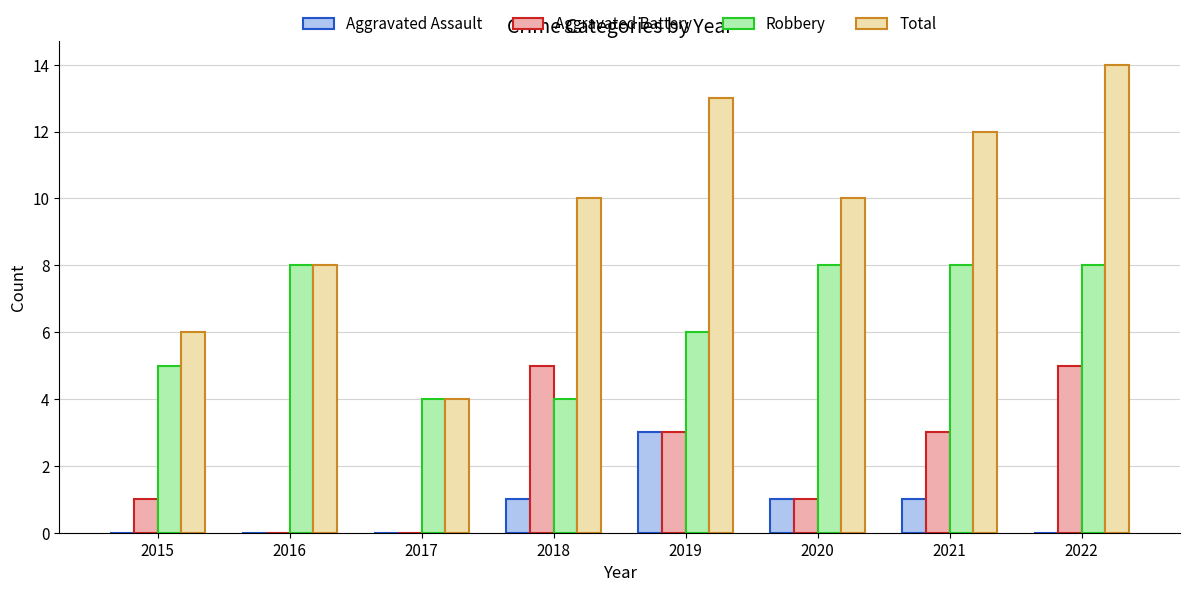

How many groups of bars are there?

8